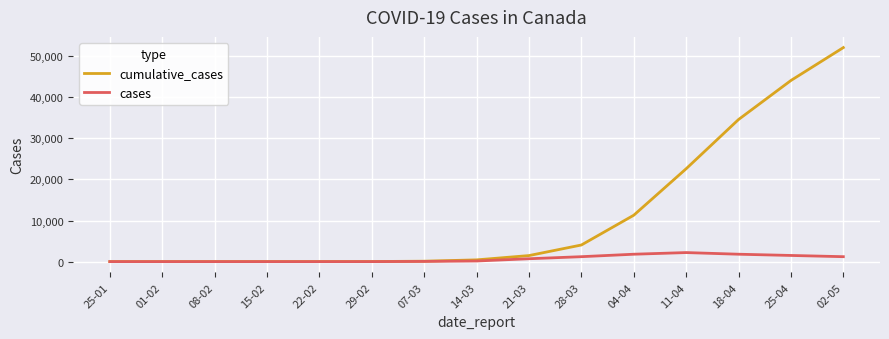

Where is cumulative_cases nearest to the value 26028?

11-04